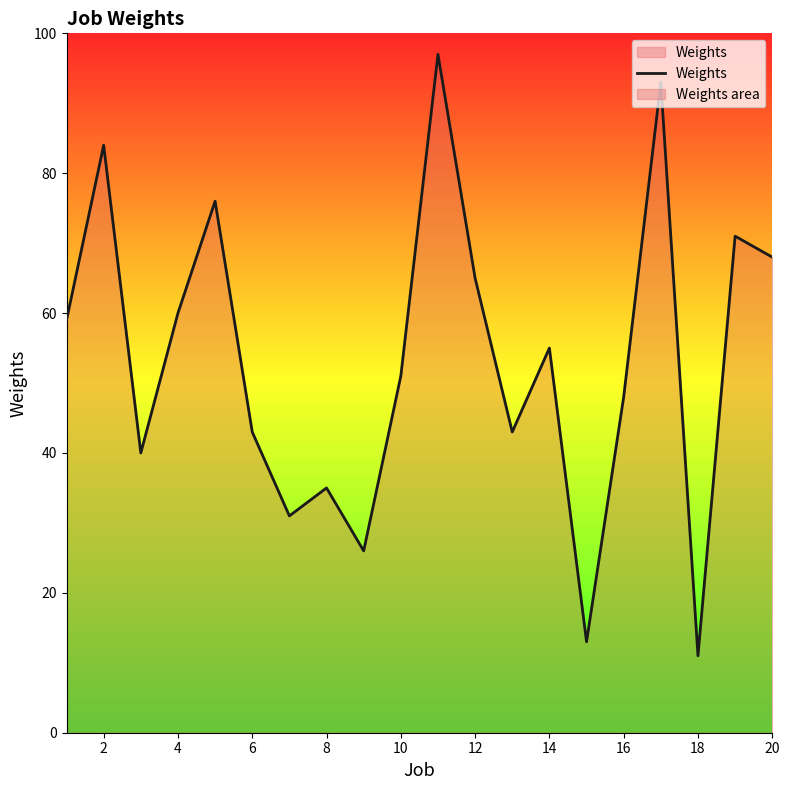

What is the minimum value shown in the chart?

11